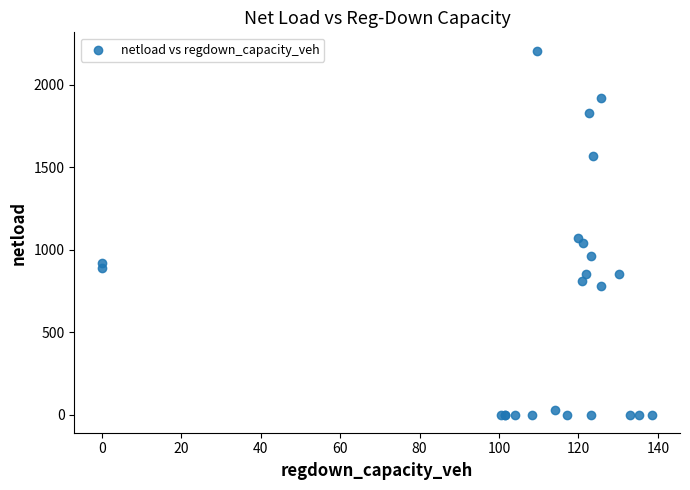

What Y value in the scatter plot is closest to 1103?

1072.1